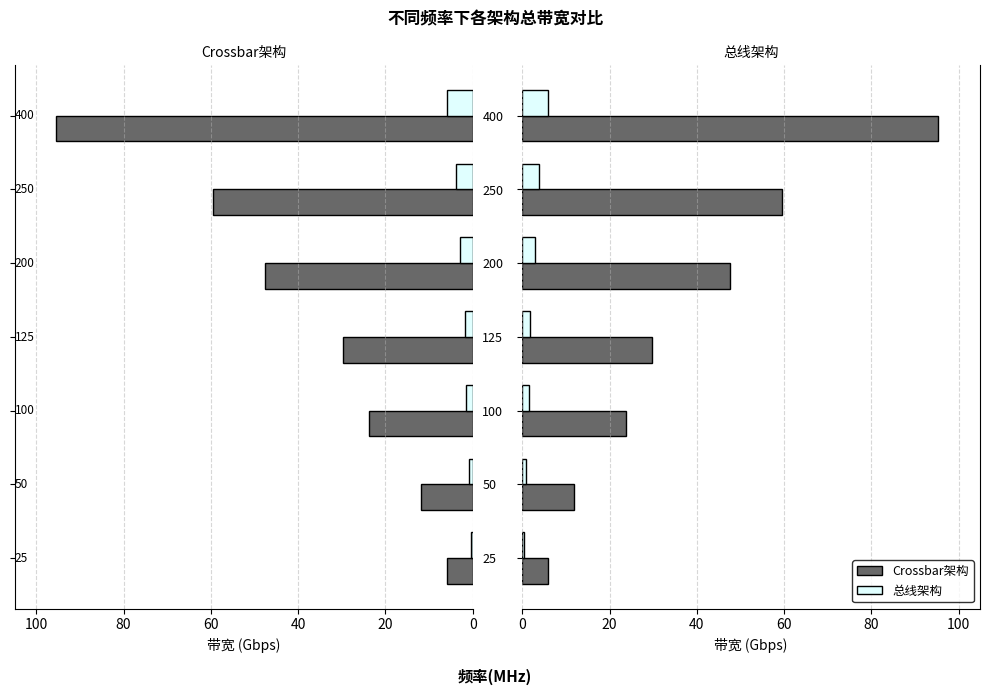

True or false: Crossbar架构 has a value of 10.3 at 200.

False